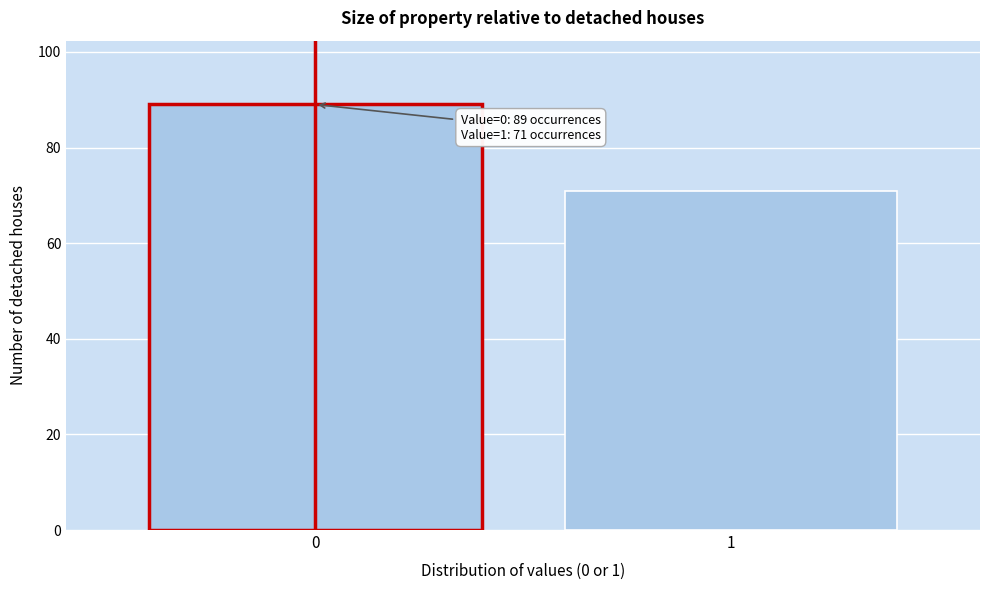

Reading left to right, what are all the values shown in this chart?

0=89	1=71